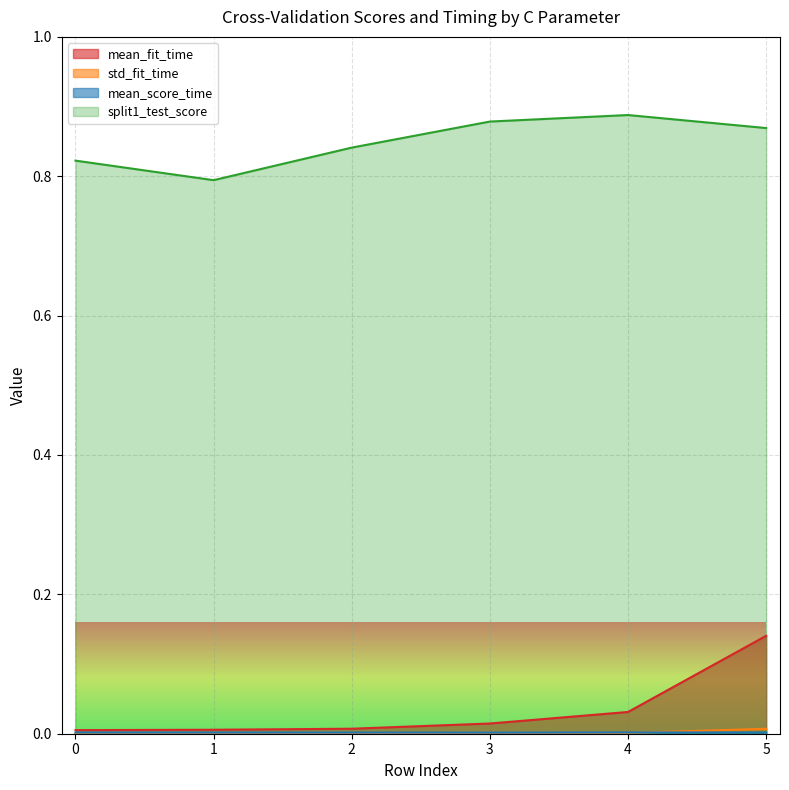

What are all the series names shown in the legend?

mean_fit_time, std_fit_time, mean_score_time, split1_test_score